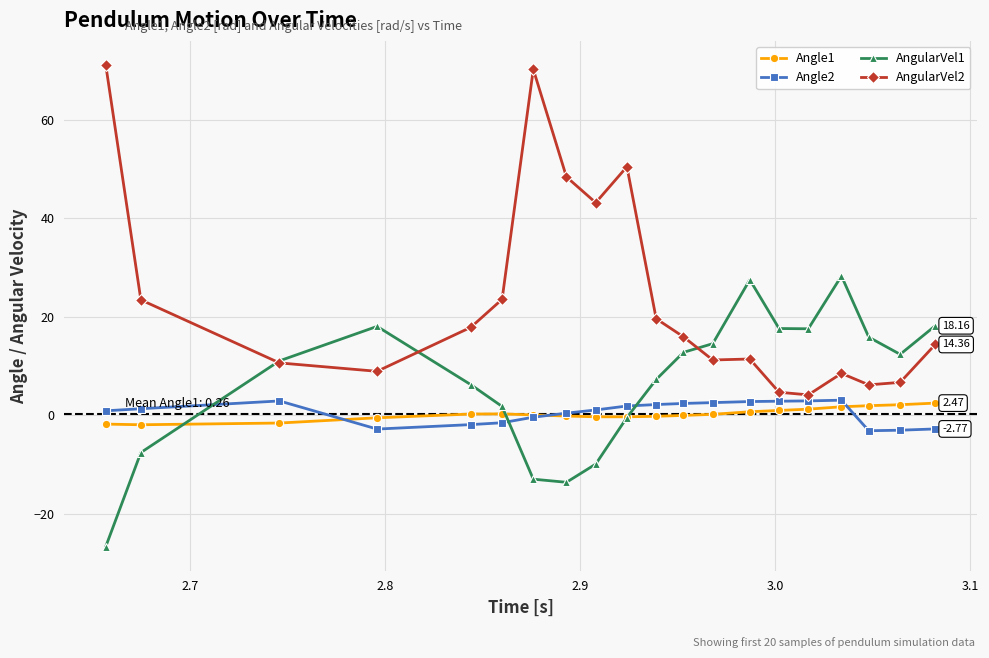

What is the value of the AngularVel1 point at the 14th from the left?

27.5